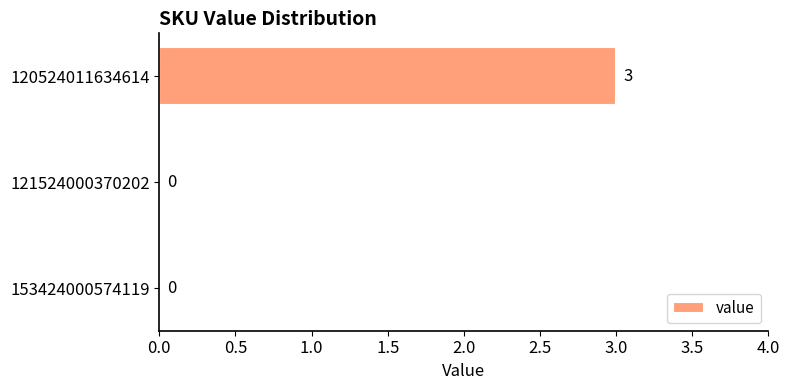

Reading bottom to top, transcribe all the data shown in this chart.

153424000574119=0	121524000370202=0	120524011634614=3